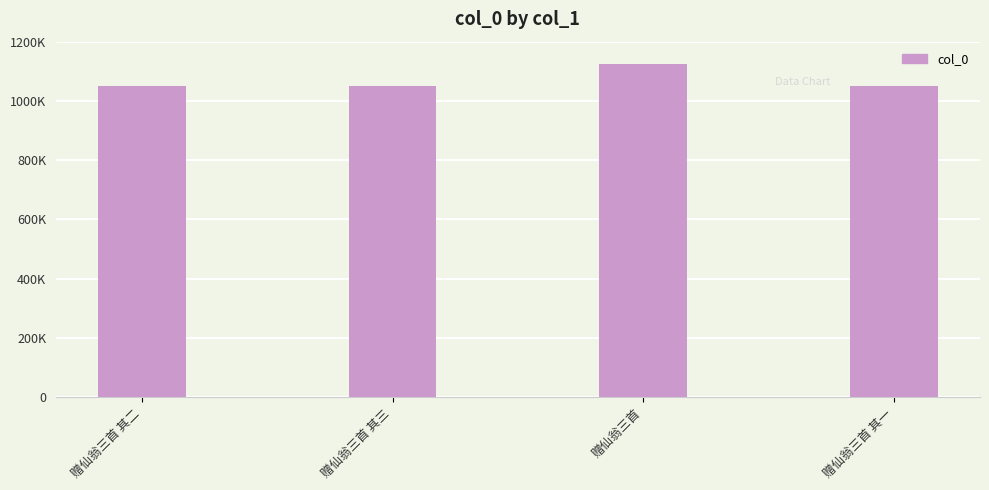

Rank the categories by value from lowest to highest.

赠仙翁三首 其一, 赠仙翁三首 其二, 赠仙翁三首 其三, 赠仙翁三首